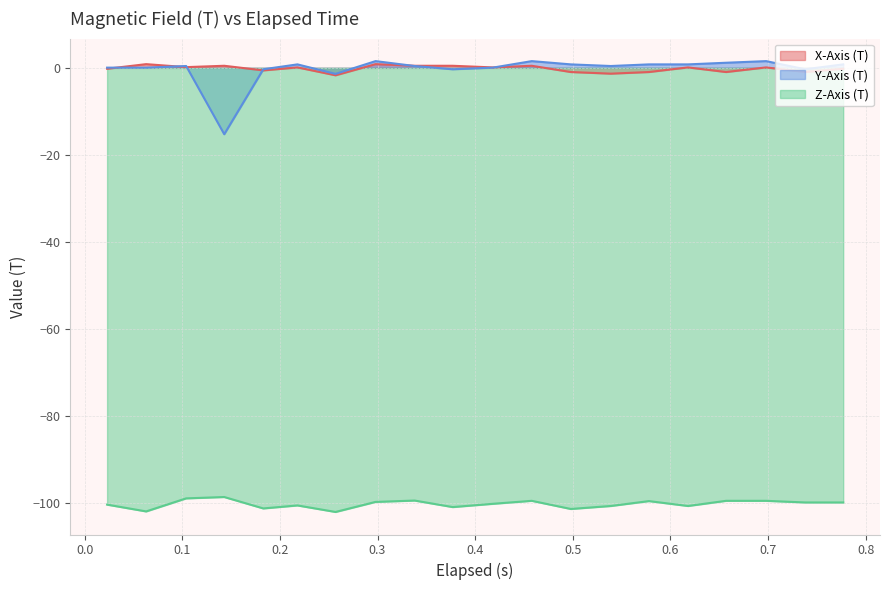

True or false: X-Axis (T) and Z-Axis (T) intersect in this chart.

False